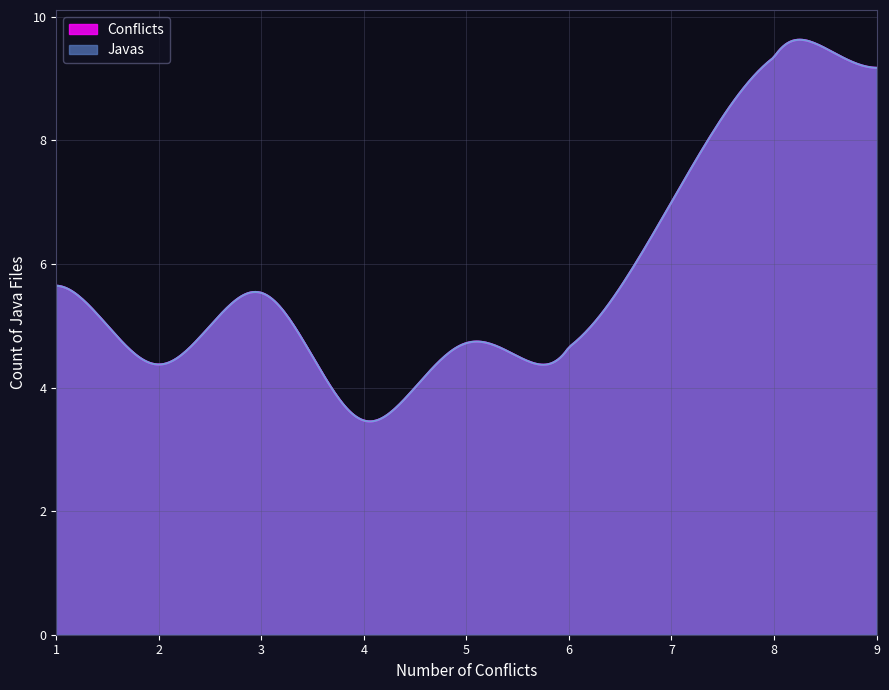

How many data points in Conflicts are less than 4?

4